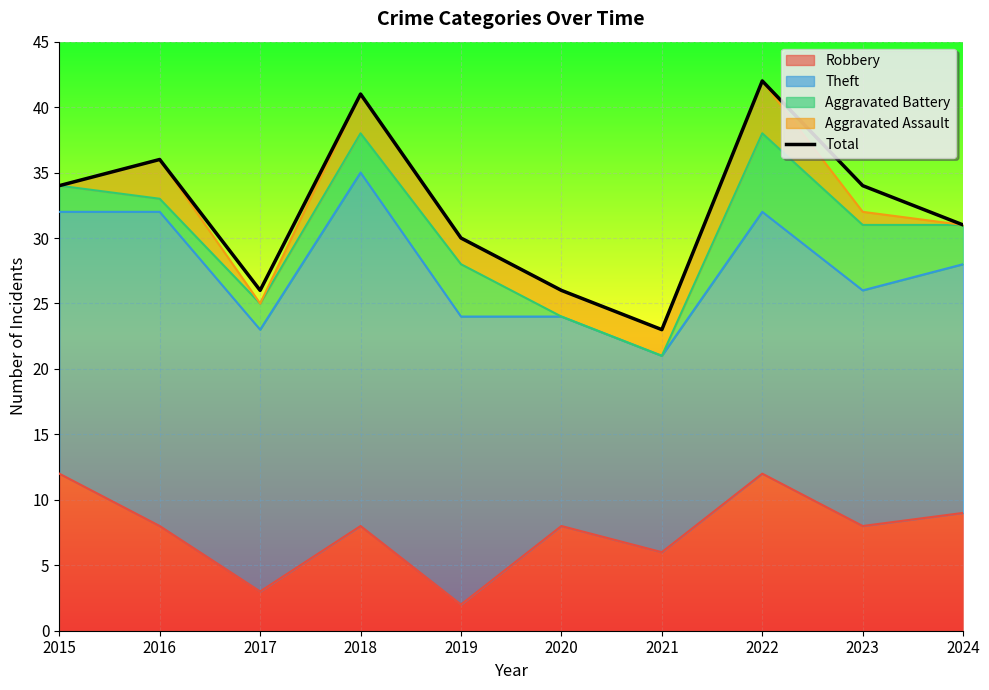

The chart shows a value of 42 at 2022. True or false?

True